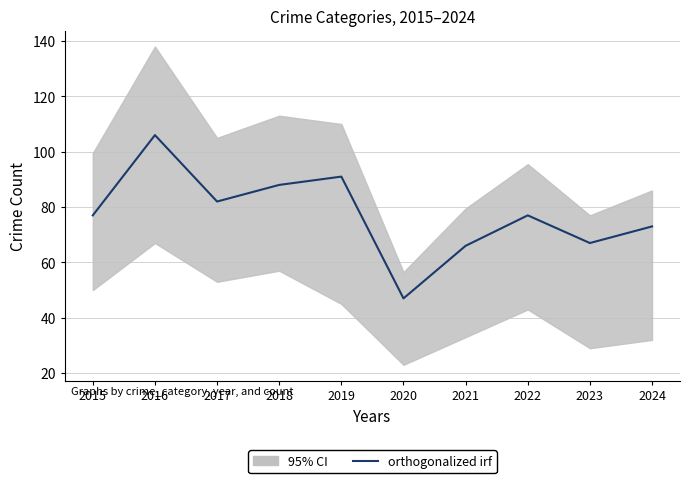

Which has a higher value, 2018 or 2019?

2019